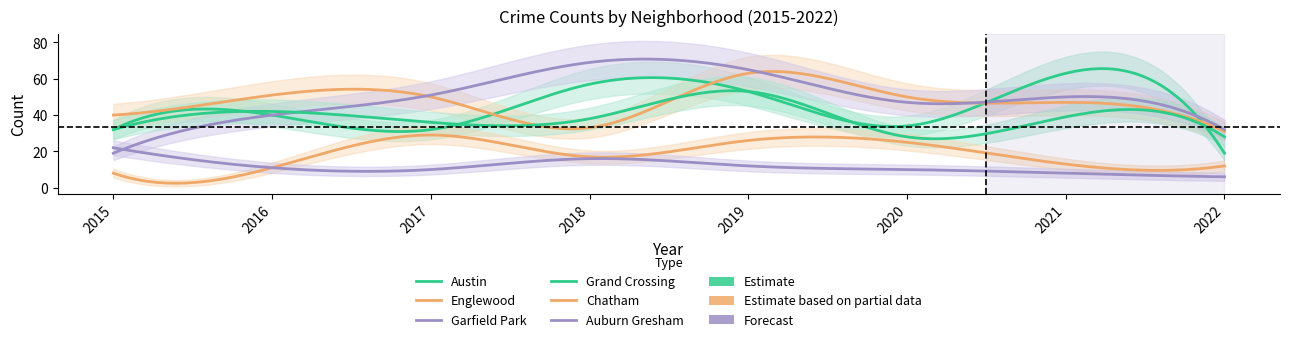

What is the sum of all Chatham values?

141